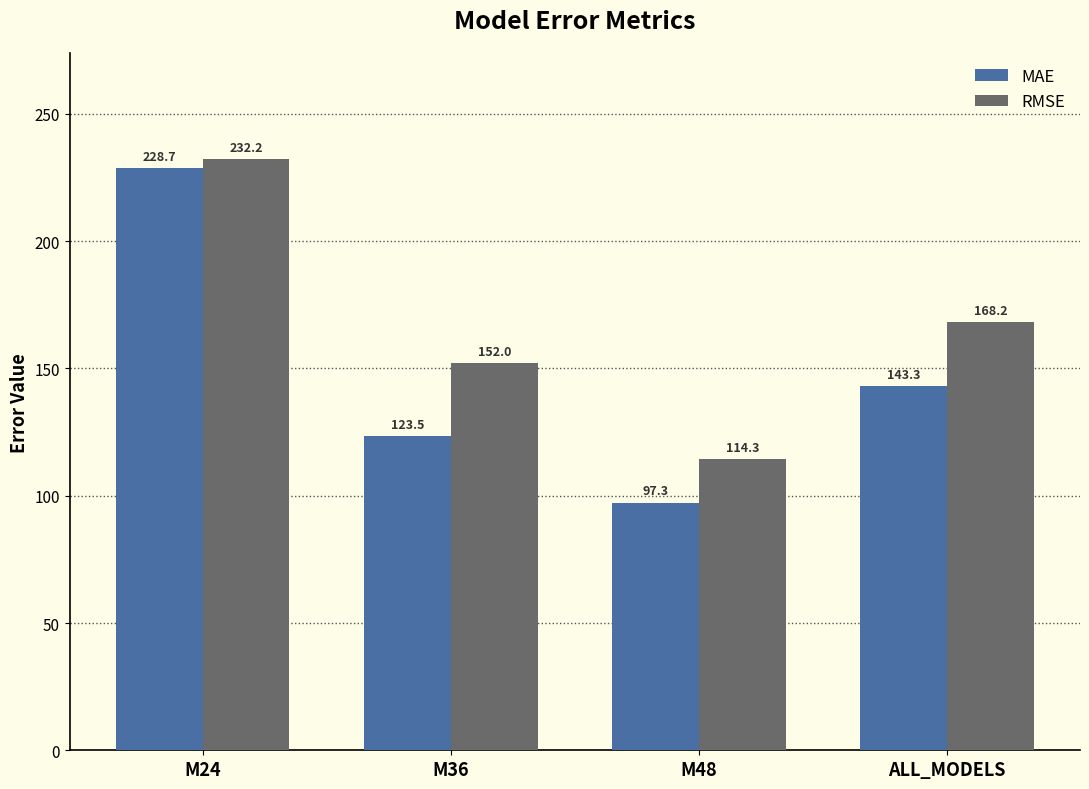

What is the smallest value displayed?

97.3